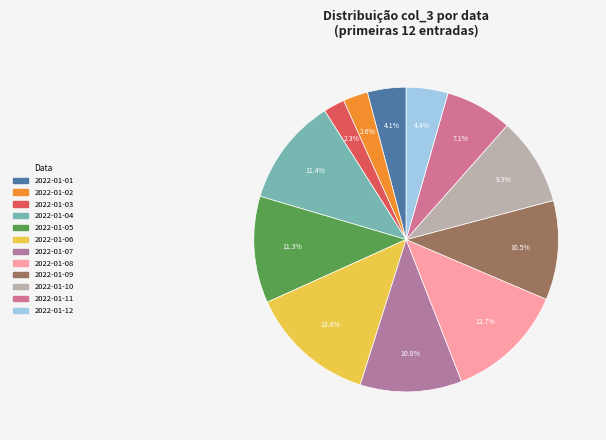

How many slices are in this pie chart?

12